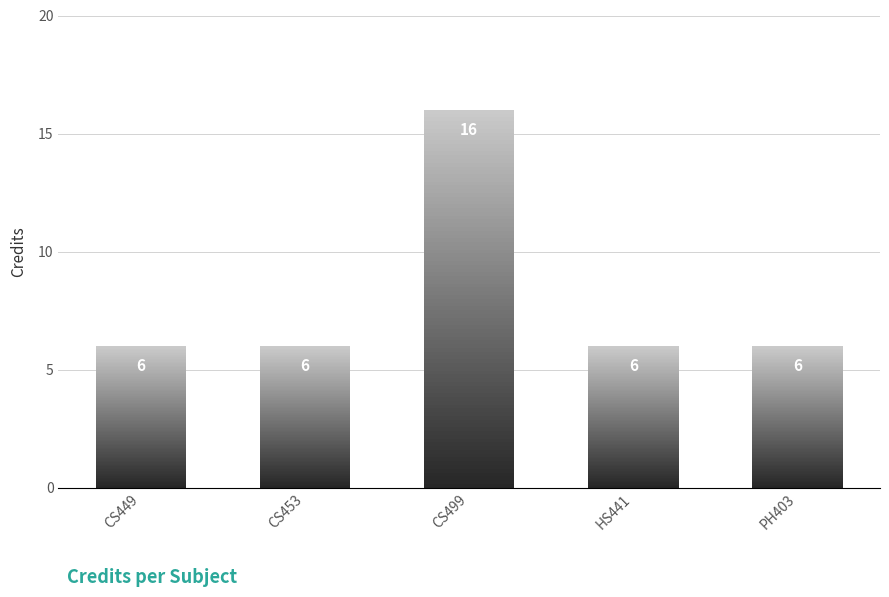

What is the value of the 2nd bar from the left?

6